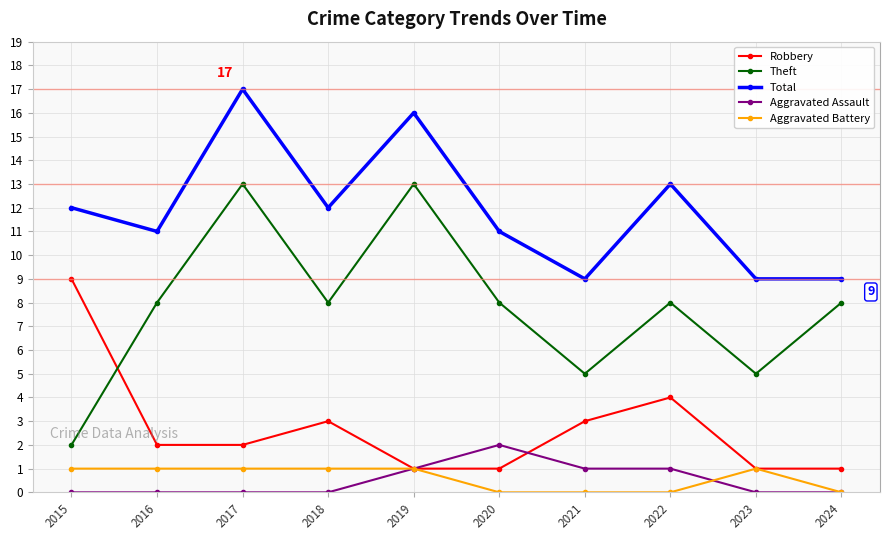

Reading left to right, extract all data points from this chart.

Robbery: 9	2	2	3	1	1	3	4	1	1
Theft: 2	8	13	8	13	8	5	8	5	8
Total: 12	11	17	12	16	11	9	13	9	9
Aggravated Assault: 0	0	0	0	1	2	1	1	0	0
Aggravated Battery: 1	1	1	1	1	0	0	0	1	0